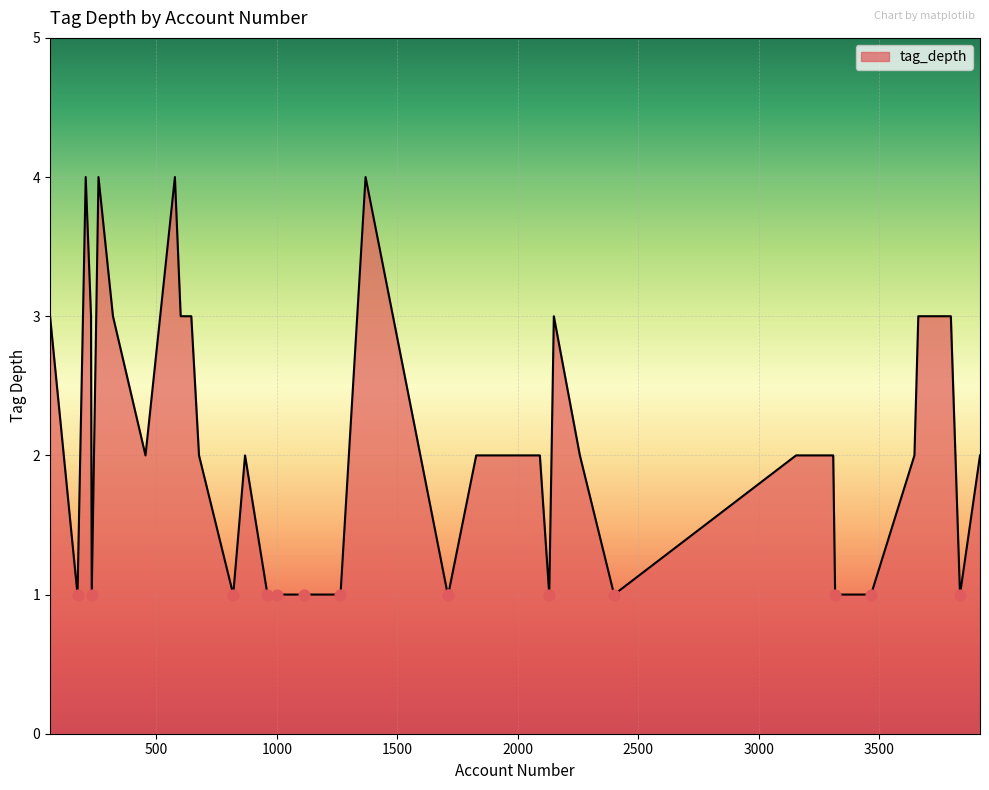

What is the maximum value shown in the chart?

4